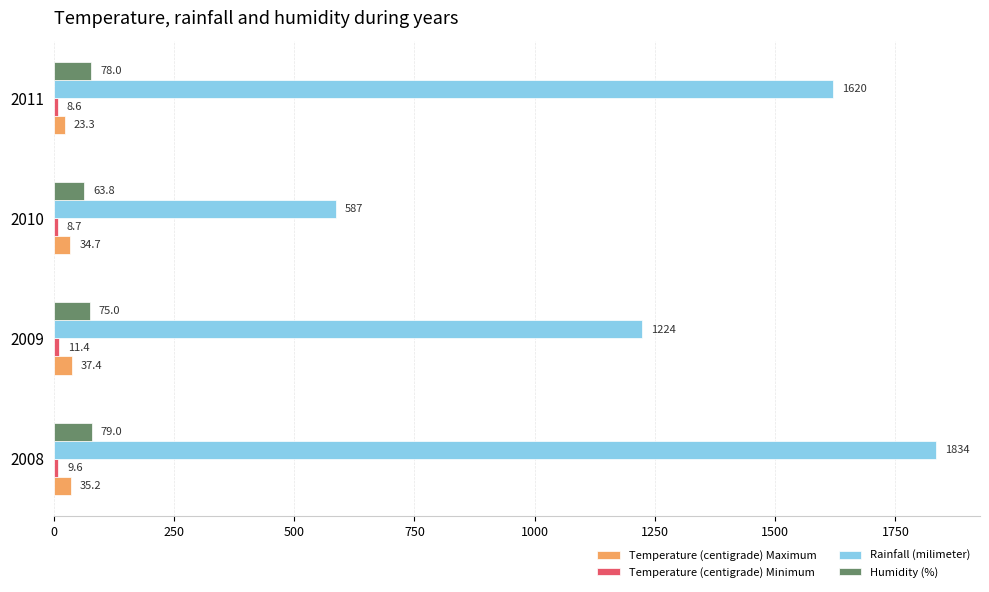

Is it true that Rainfall (milimeter) equals 1620.0 at 2011?

True